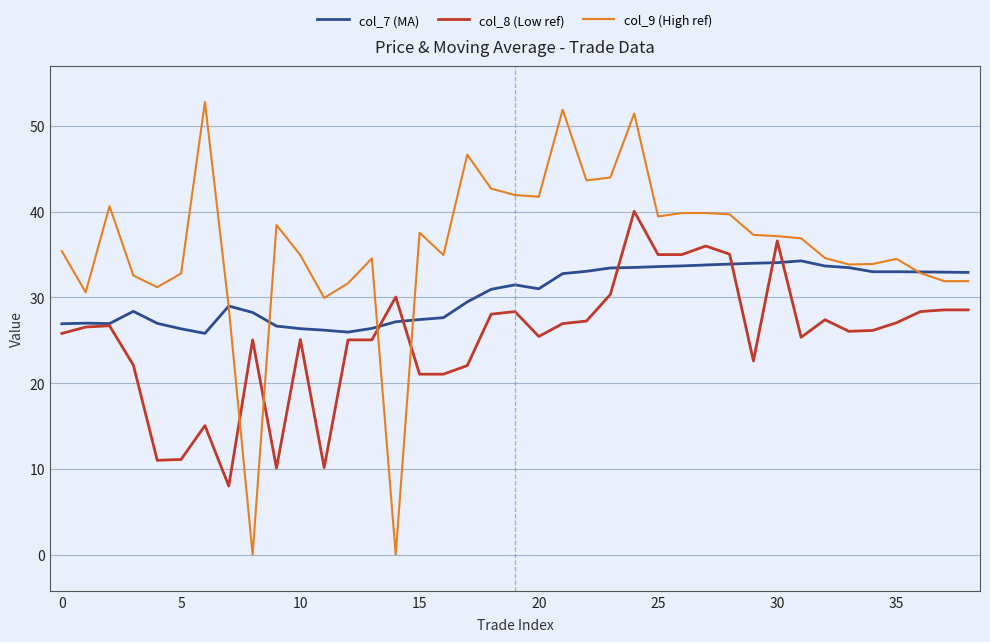

What is the difference between the maximum and minimum values in the col_9 (High ref) series?

52.8